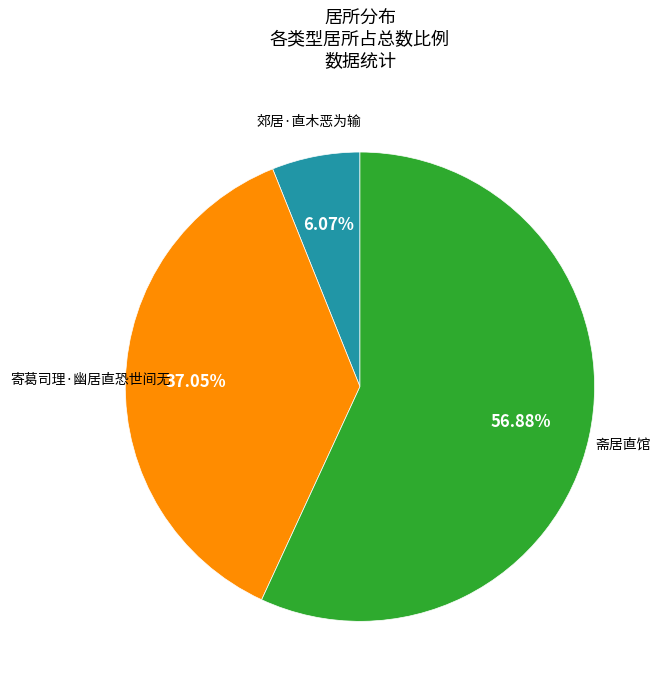

How many slices are in this pie chart?

3